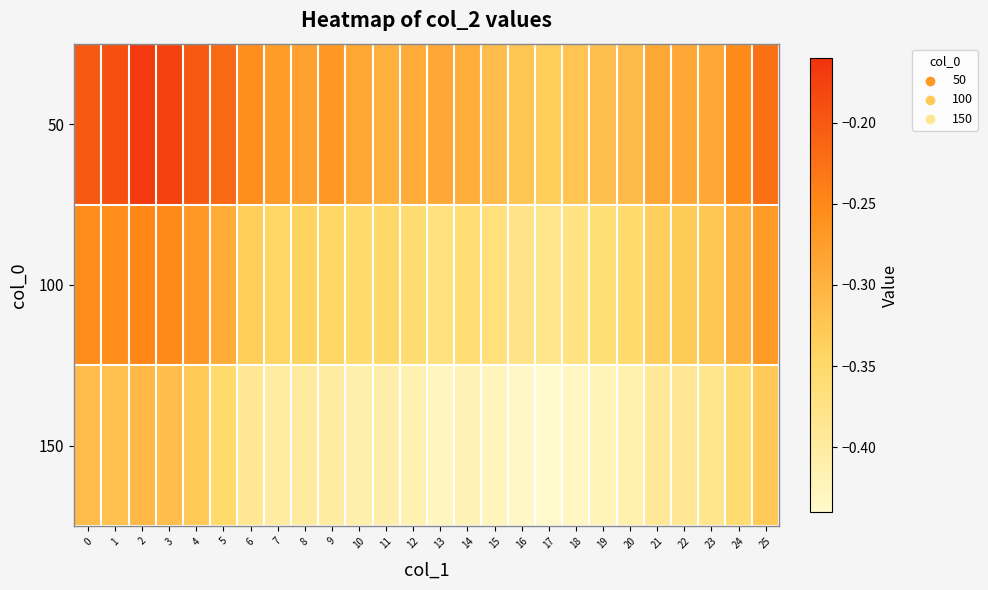

List the series in order of their peak value, lowest first.

150, 100, 50